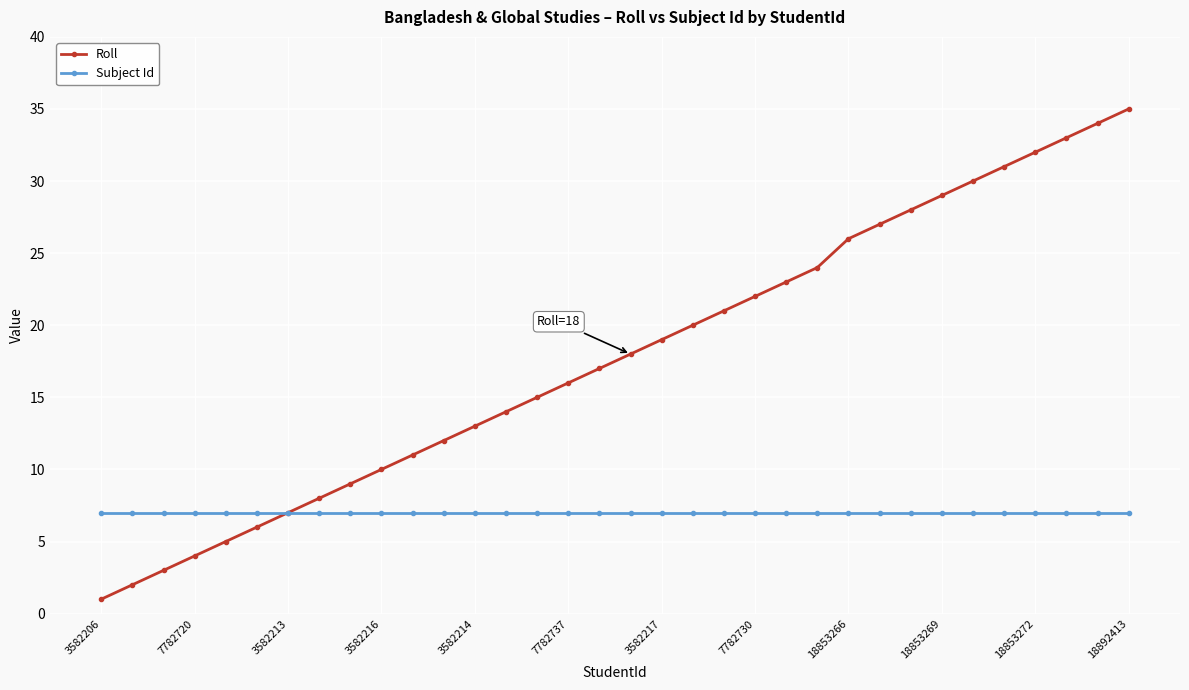

True or false: Roll has more than 2 points higher than both neighbors.

False